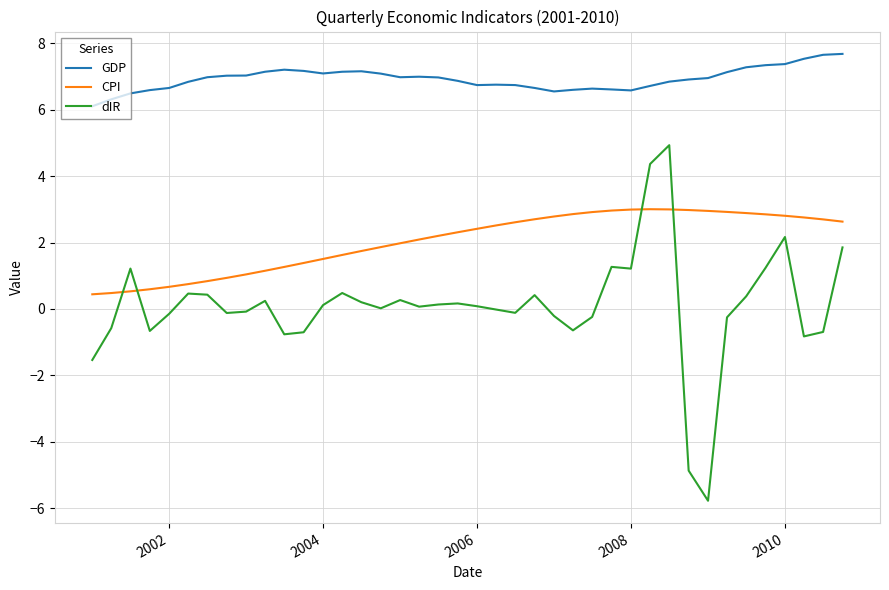

Which series has the largest total across all categories?

GDP